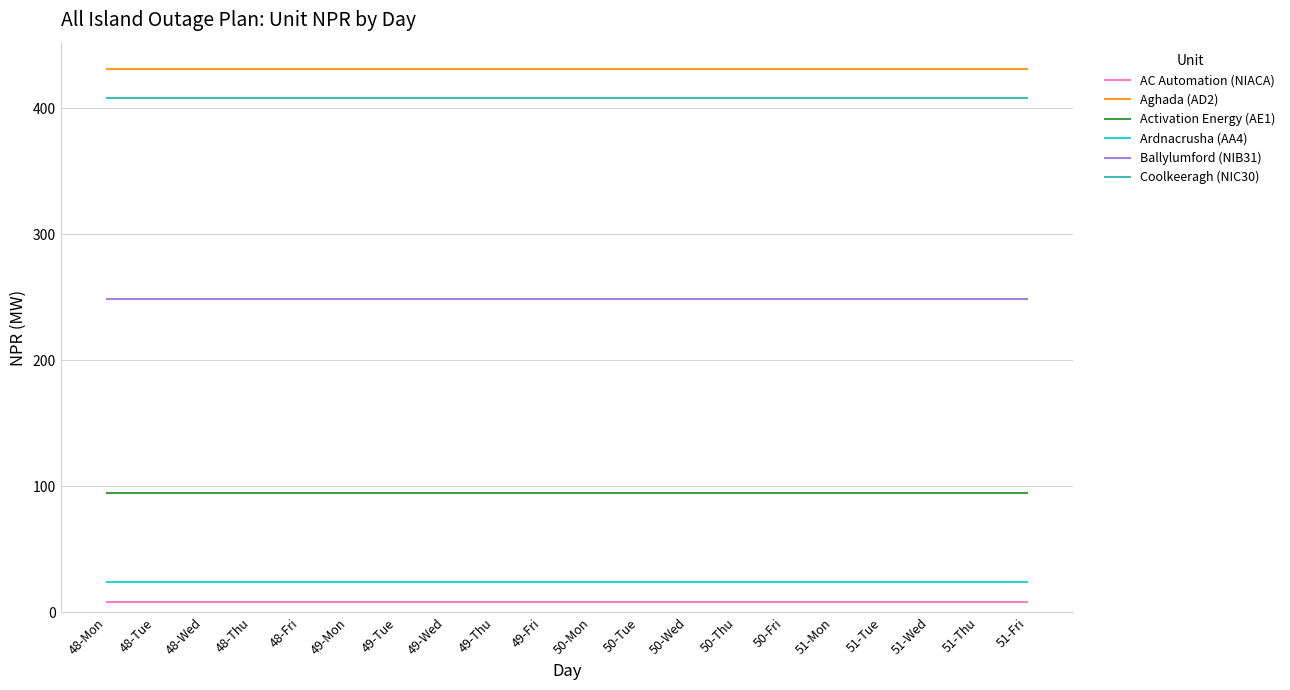

What position from the right is 48-Thu?

17